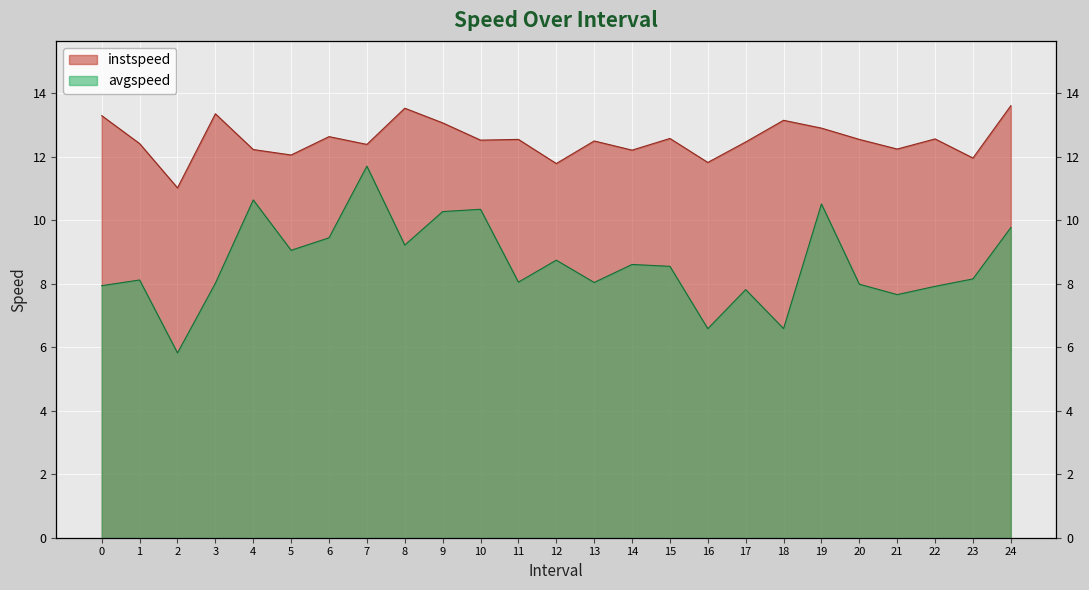

At which category does avgspeed reach its first local valley?

2.0